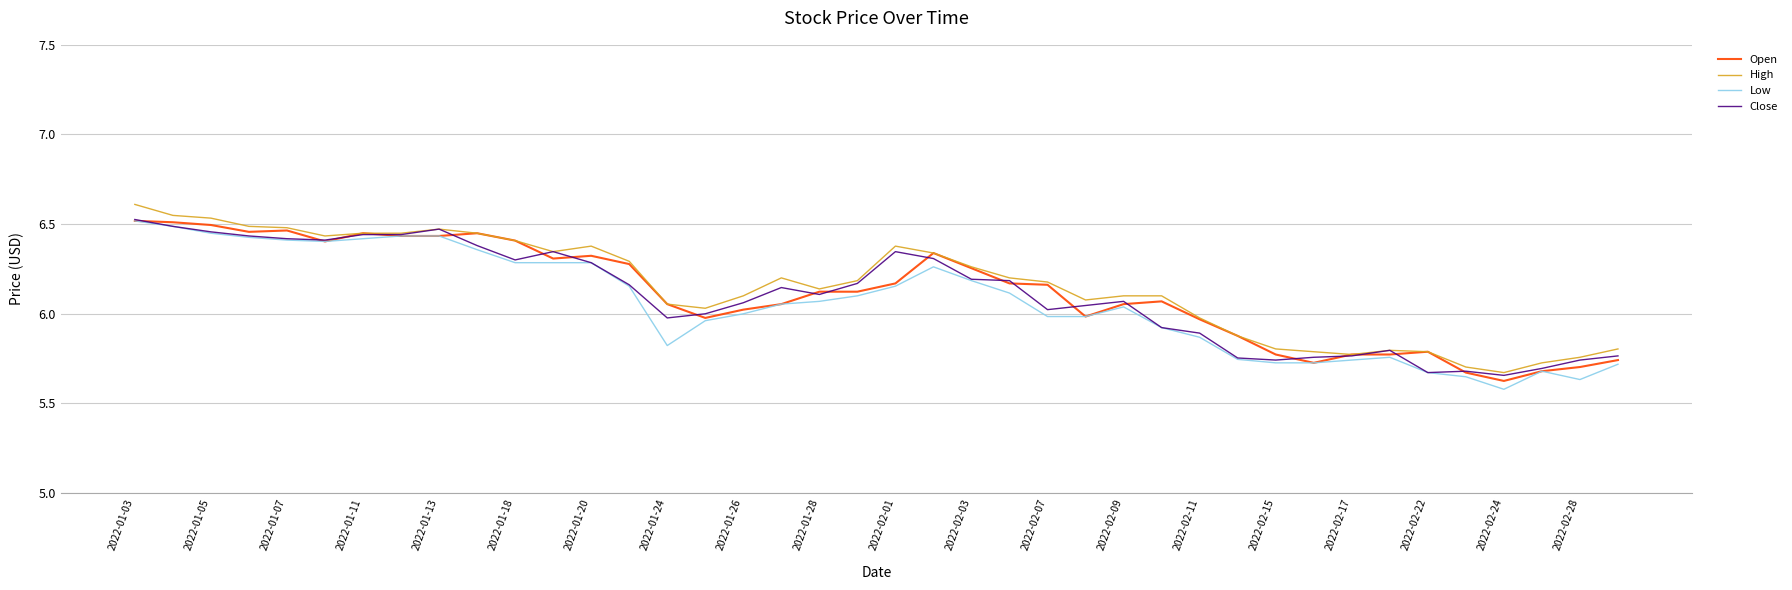

How many lines are shown in the chart?

4